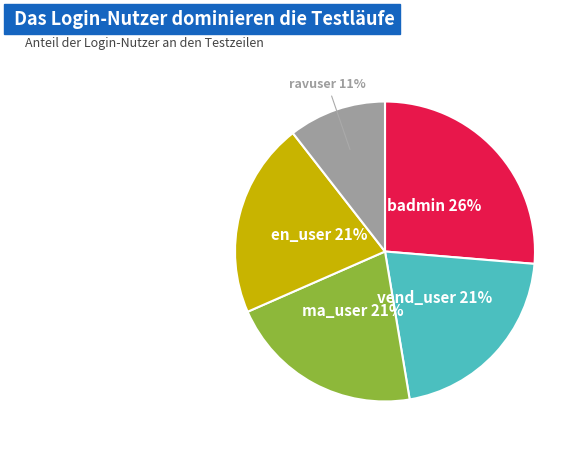

To the nearest percent, what is the average slice percentage?

20%